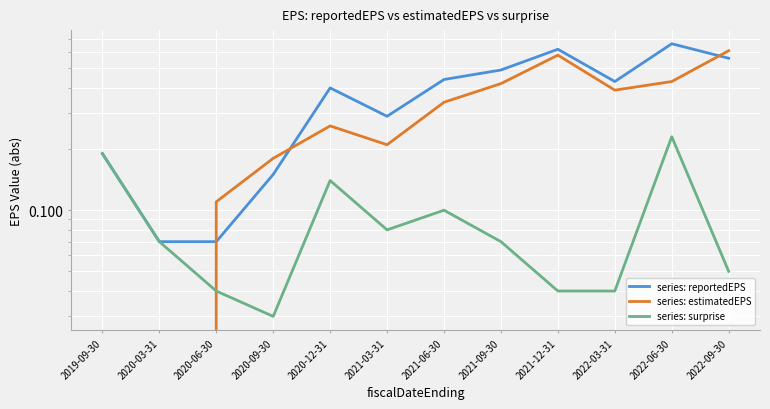

List the labels in order of series: reportedEPS value, smallest first.

2020-03-31, 2020-06-30, 2020-09-30, 2019-09-30, 2021-03-31, 2020-12-31, 2022-03-31, 2021-06-30, 2021-09-30, 2022-09-30, 2021-12-31, 2022-06-30